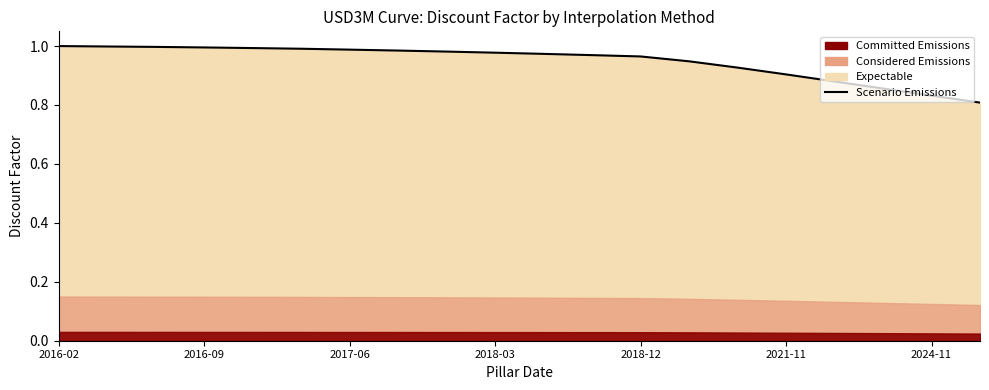

True or false: the data shows 1.0 at 10.

True